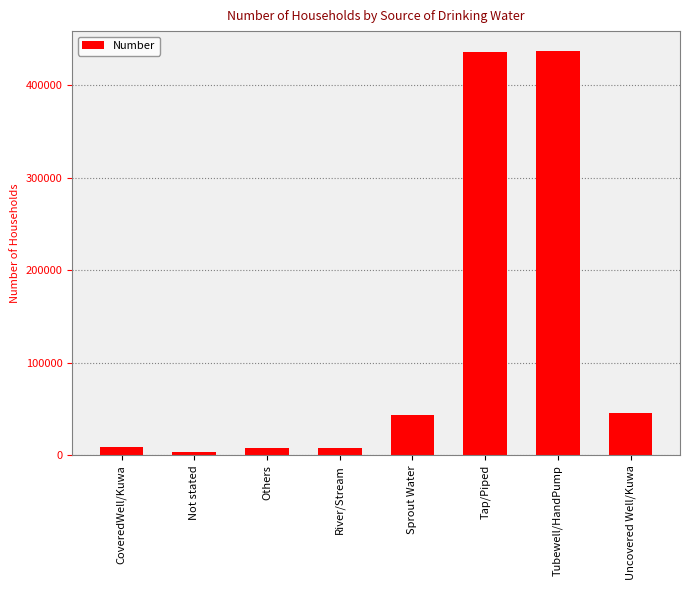

What is the greatest value displayed?

436909